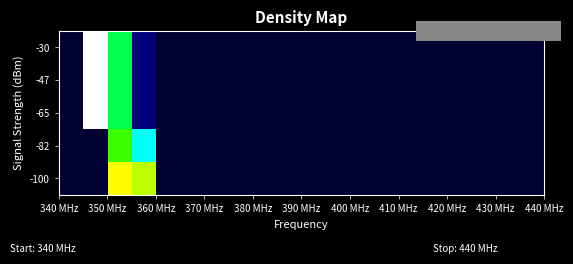

What is the greatest value displayed?

13.8